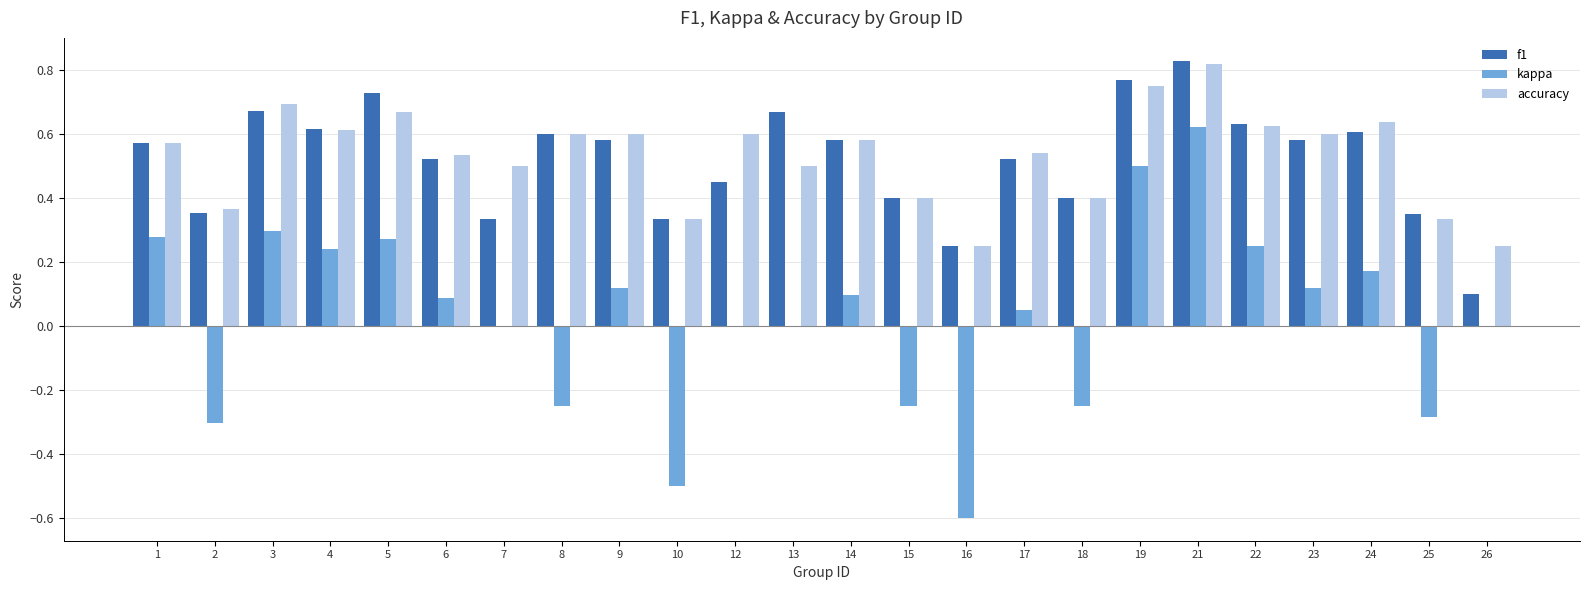

Count the accuracy values in the range 0 to 1.

24